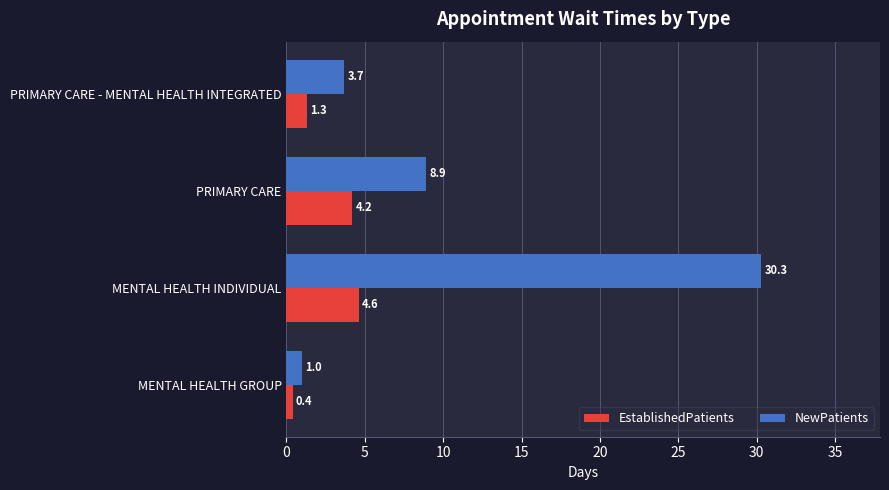

Is the value of EstablishedPatients at PRIMARY CARE greater than the value of NewPatients at MENTAL HEALTH GROUP?

Yes